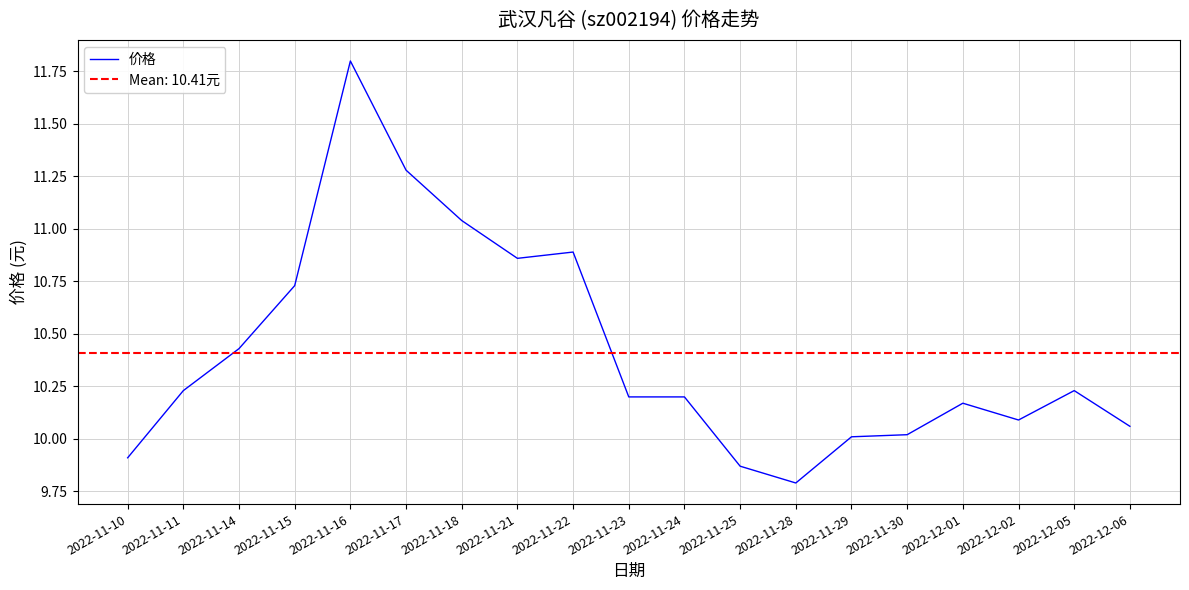

List the labels in order of value, largest first.

2022-11-16, 2022-11-17, 2022-11-18, 2022-11-22, 2022-11-21, 2022-11-15, 2022-11-14, 2022-11-11, 2022-12-05, 2022-11-23, 2022-11-24, 2022-12-01, 2022-12-02, 2022-12-06, 2022-11-30, 2022-11-29, 2022-11-10, 2022-11-25, 2022-11-28